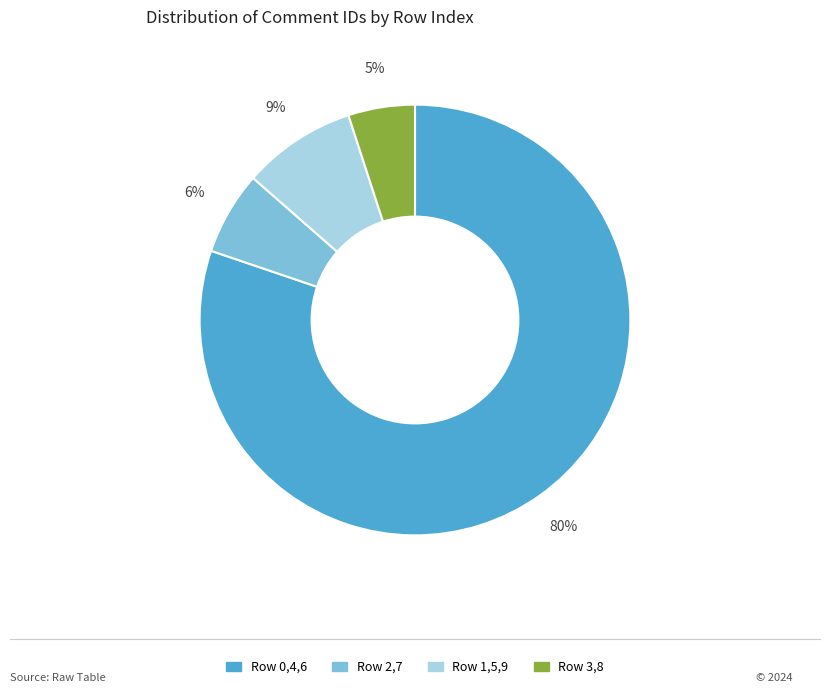

To the nearest percent, what is the difference between the largest and smallest slice percentages?

75%